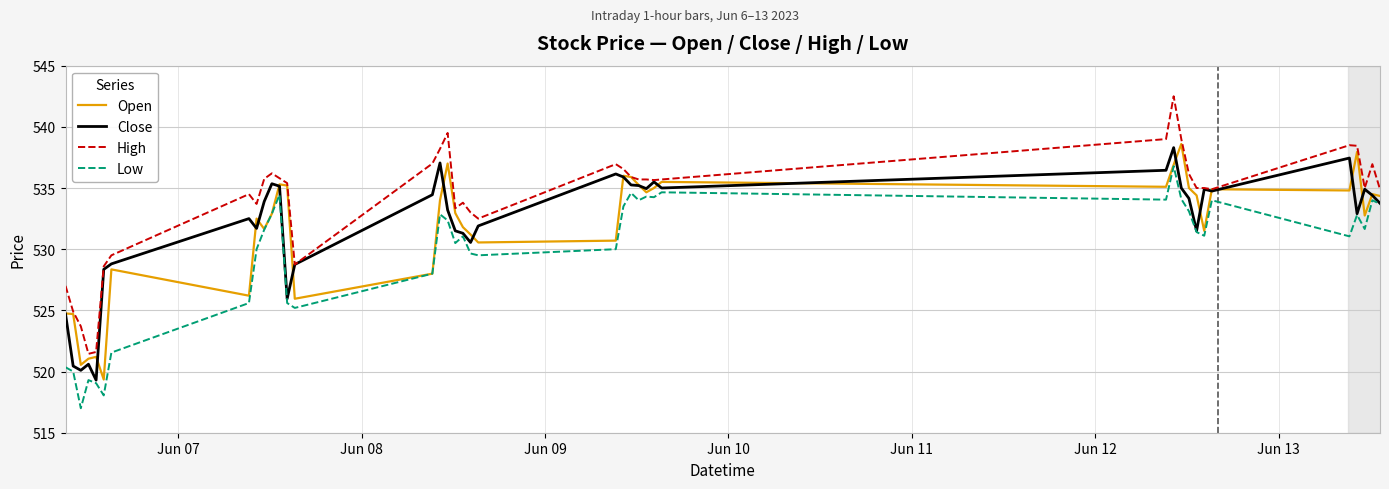

True or false: High and Low cross at least once.

False